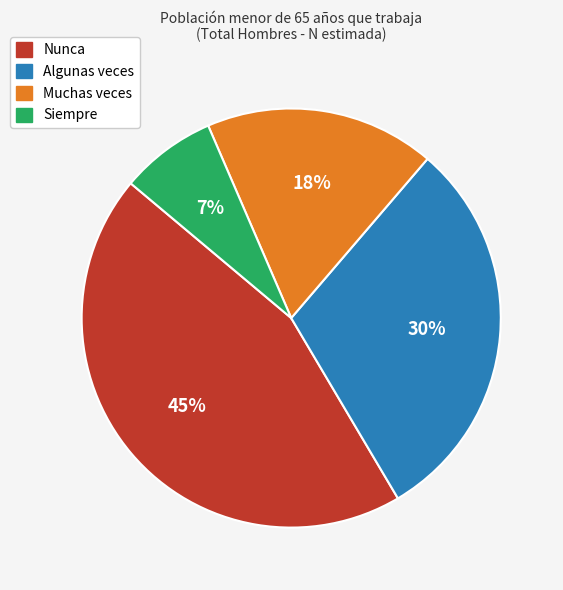

To the nearest percent, what is the average slice percentage?

25%